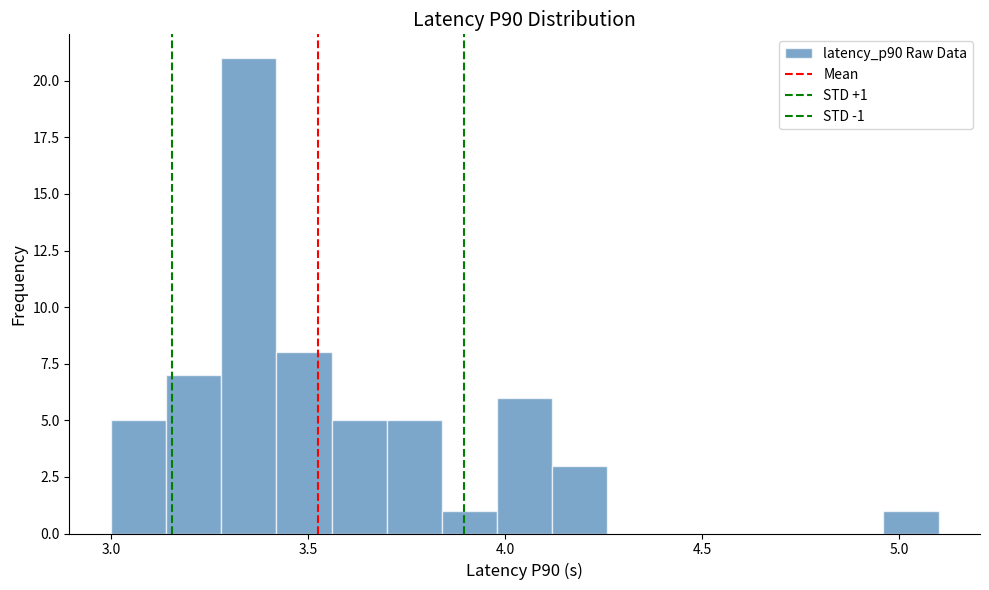

Around what value on the x-axis is the tallest bar? Give the approximate position of its centre, as read against the axis.

3.35